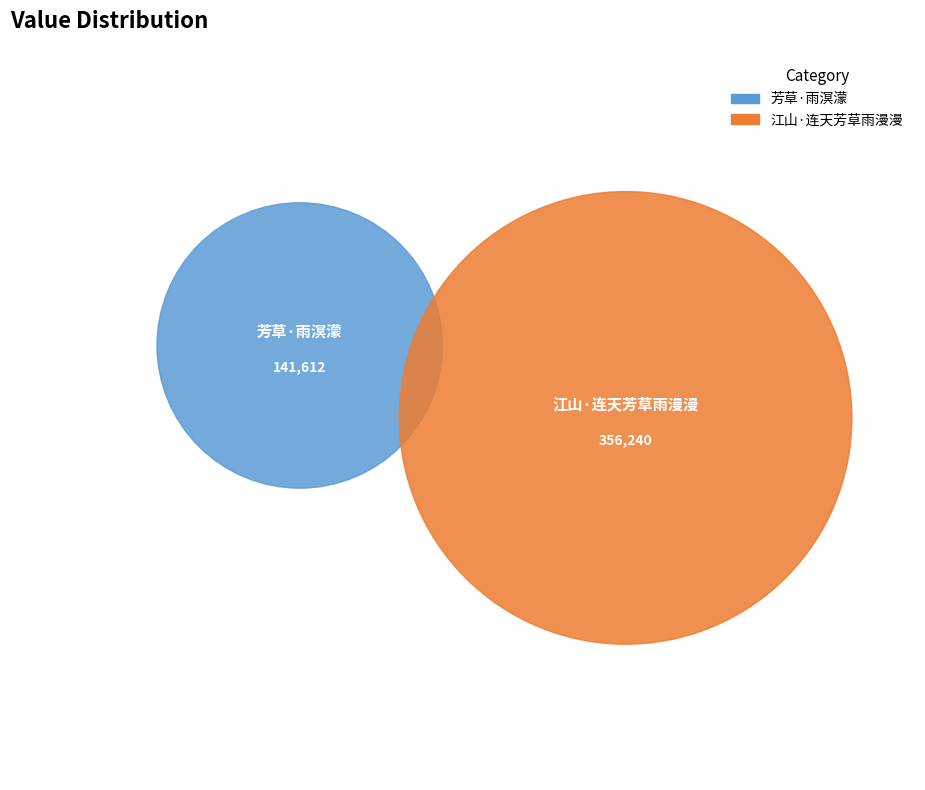

Which slice is the largest?

江山·连天芳草雨漫漫